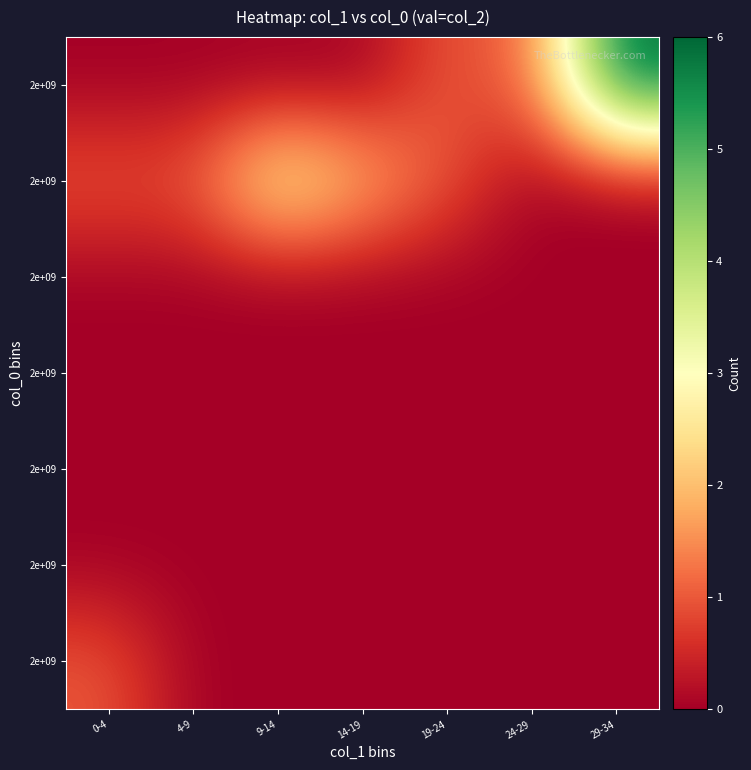

Which category has the highest value across all series?

29-34